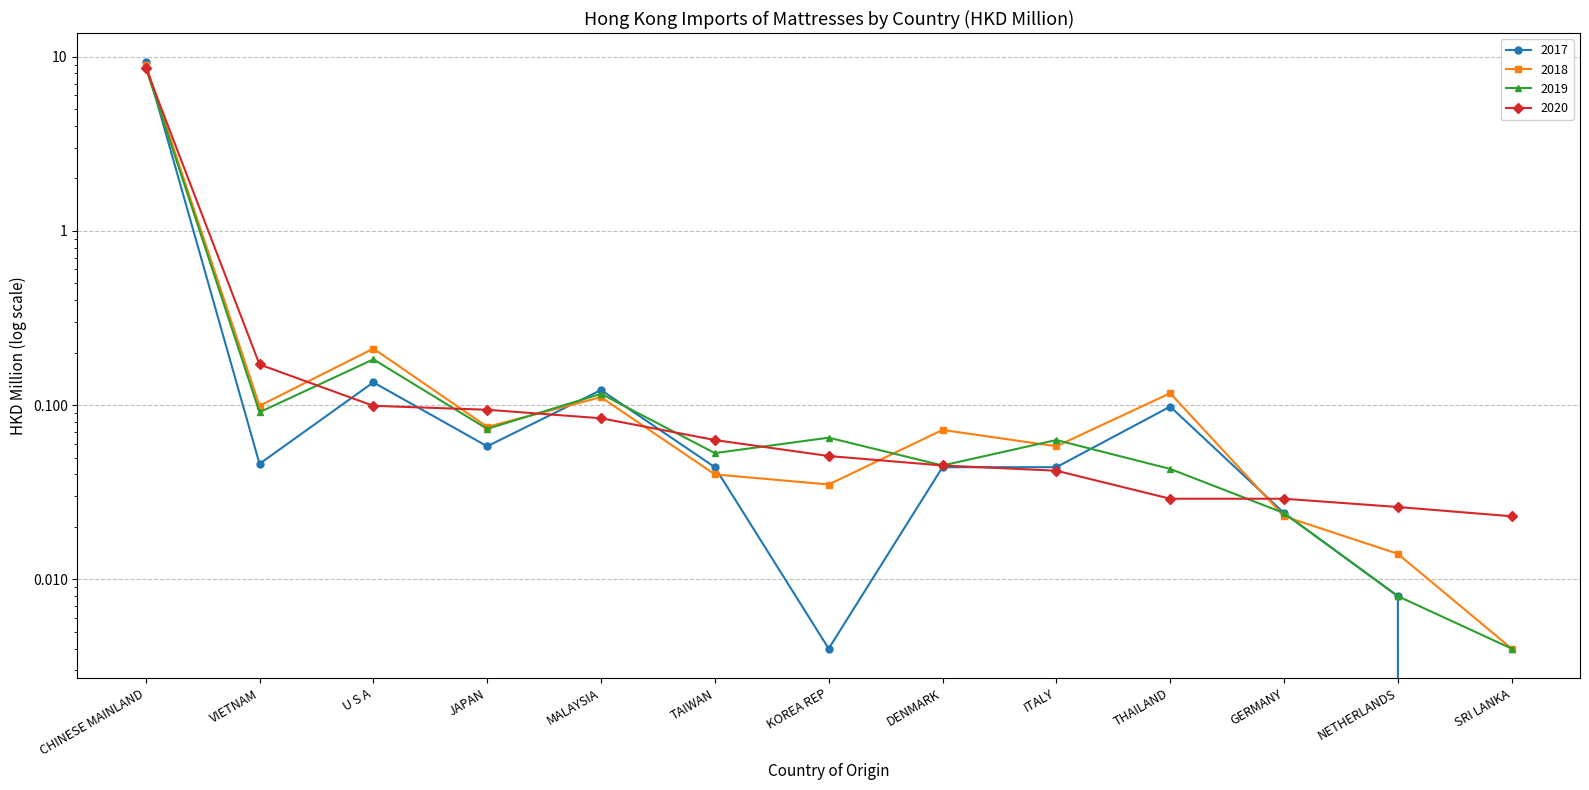

What is the maximum value for 2020?

8.6